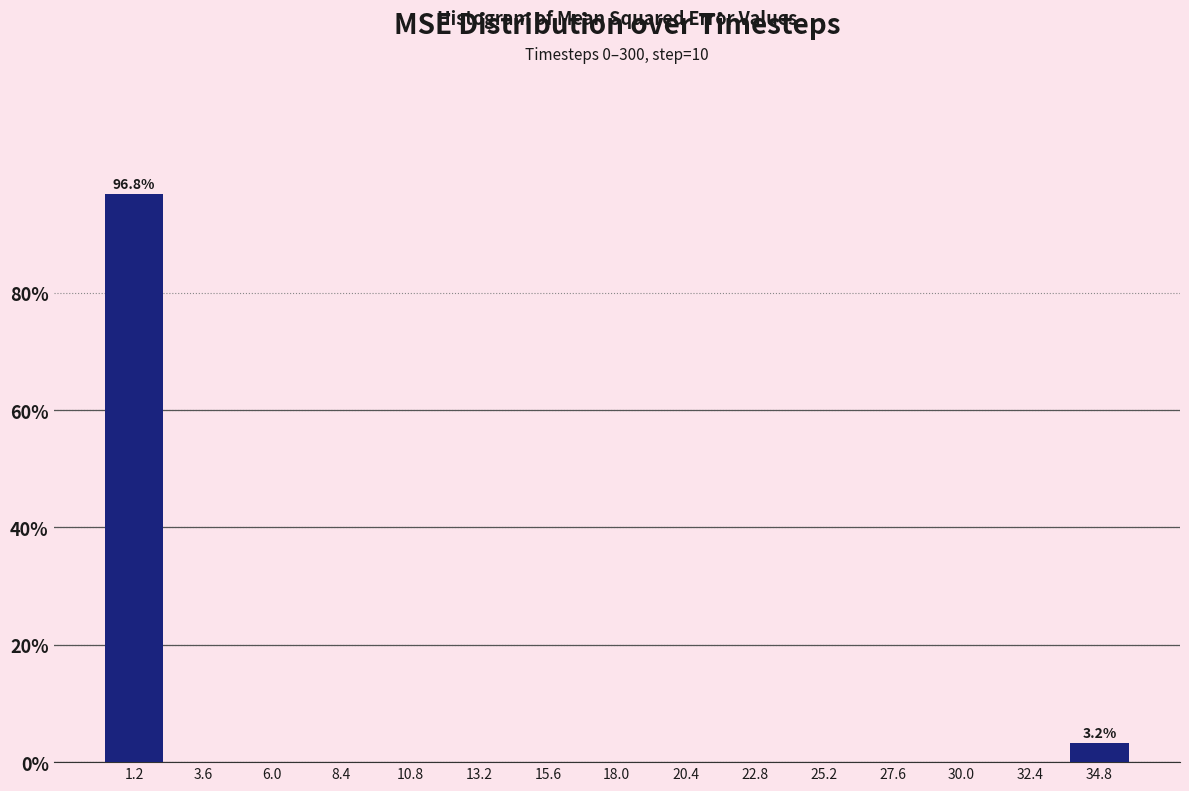

Over which range of the x-axis is the bar tallest?

0.0 to 2.5